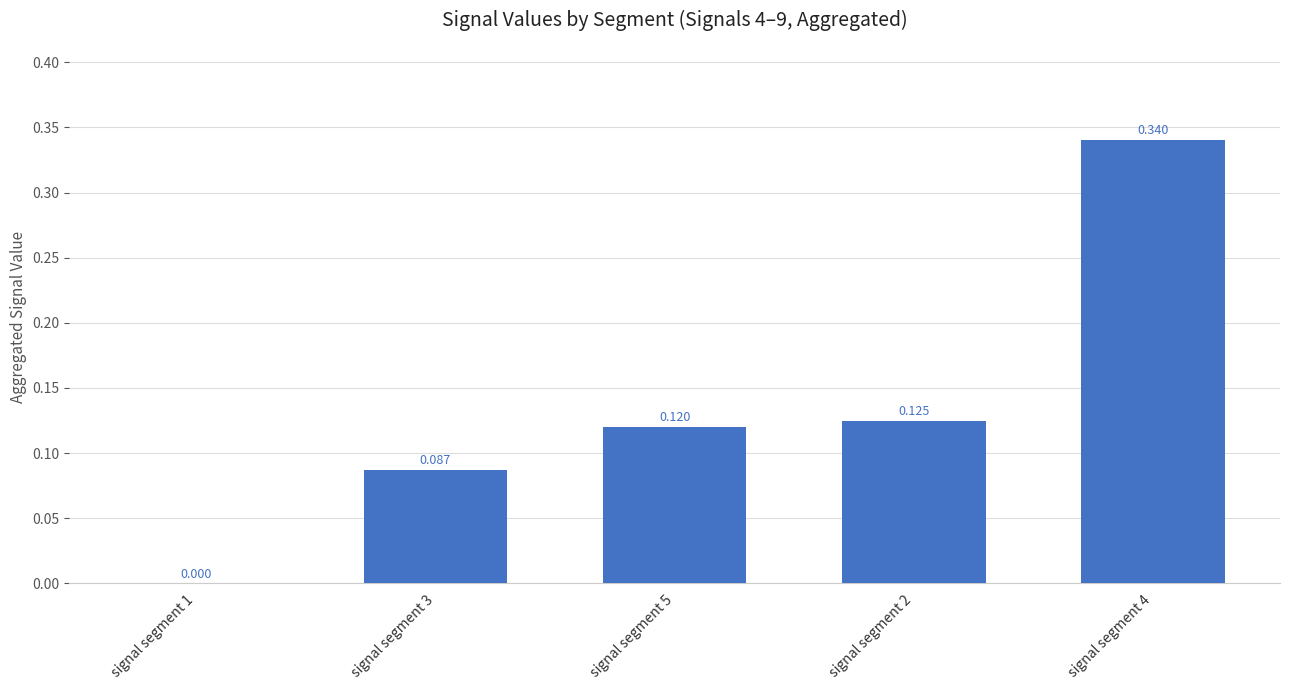

Reading right to left, transcribe all the data shown in this chart.

signal segment 4=0.3	signal segment 2=0.1	signal segment 5=0.1	signal segment 3=0.1	signal segment 1=0.0